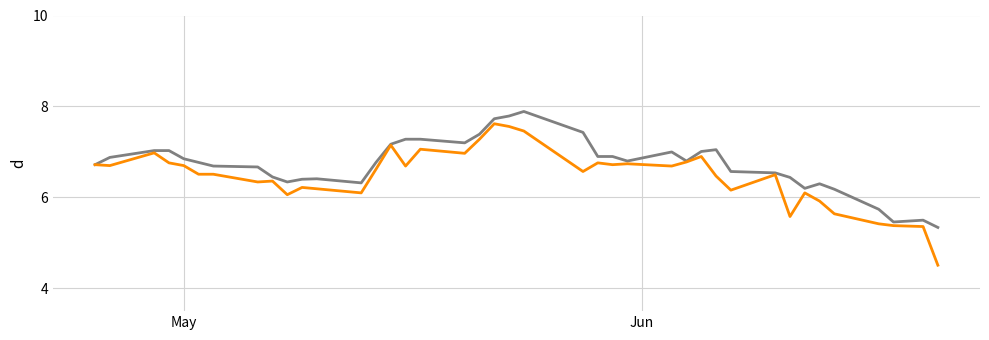

Does the chart have visible grid lines?

Yes